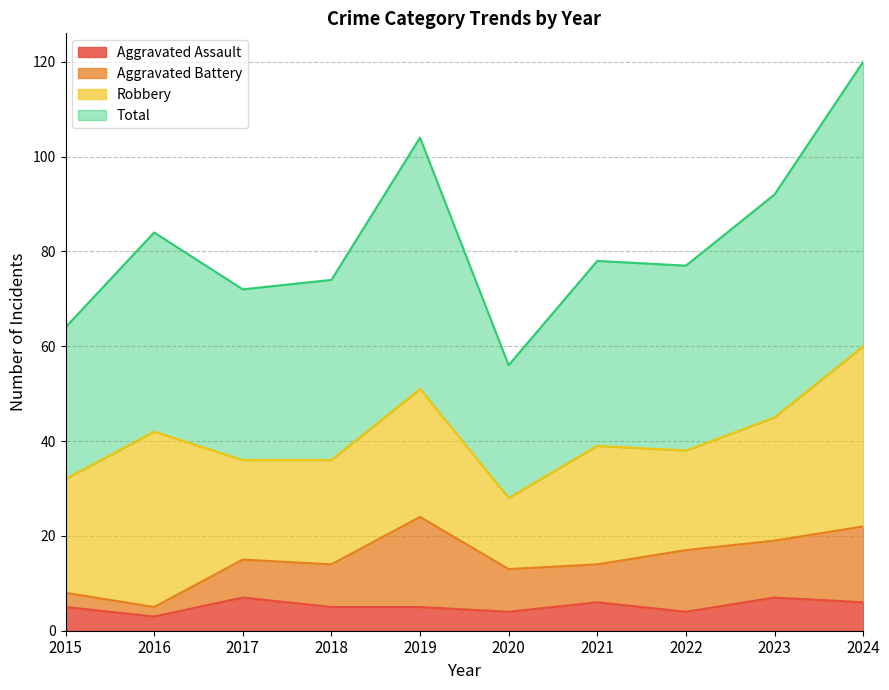

Count the number of categories in the chart.

10